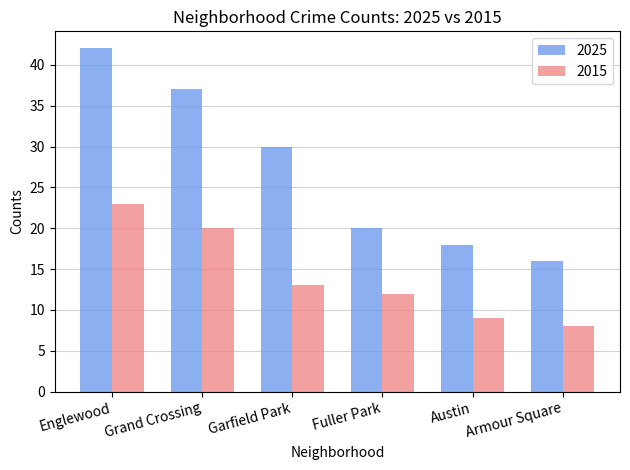

List the labels in order of 2025 value, smallest first.

Armour Square, Austin, Fuller Park, Garfield Park, Grand Crossing, Englewood